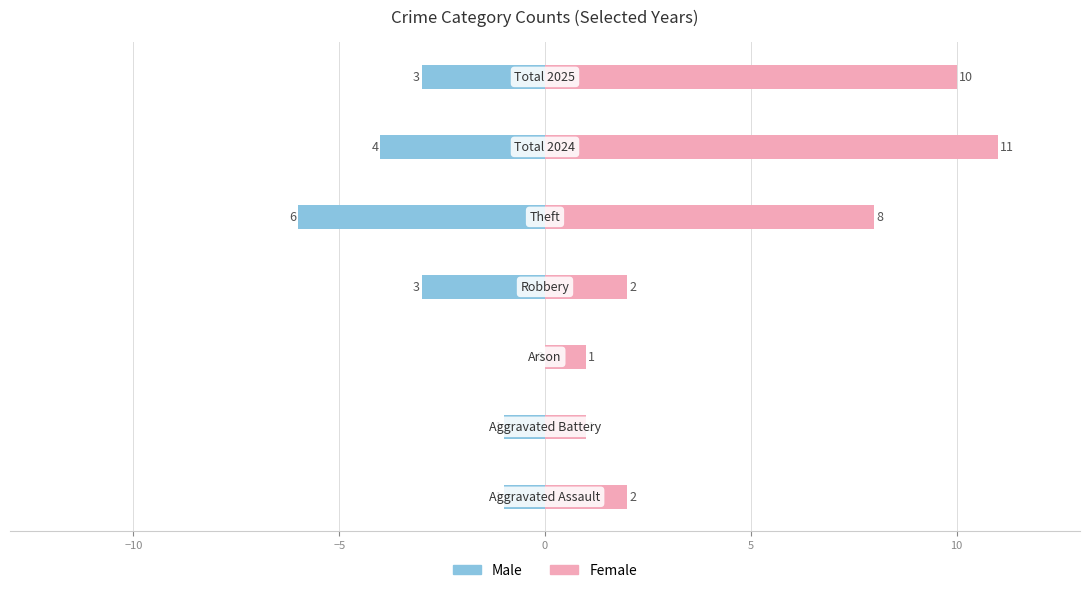

Reading left to right, extract all data points from this chart.

Male: −15=-1	−10=-1	−5=0	0=-3	5=-6	10=-4	15=-3
Female: −15=2	−10=1	−5=1	0=2	5=8	10=11	15=10